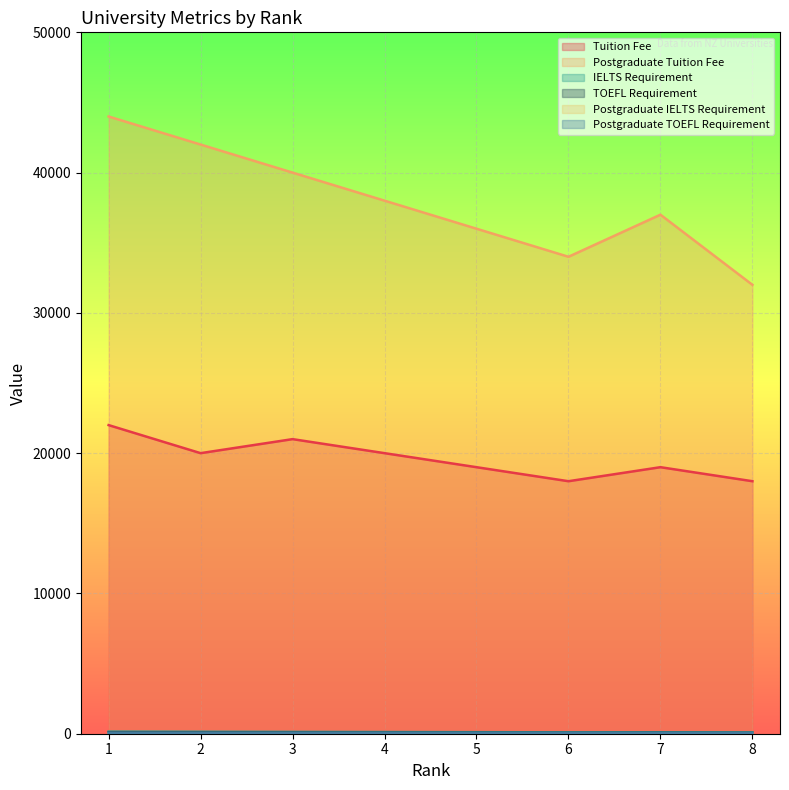

True or false: IELTS Requirement and Postgraduate IELTS Requirement intersect in this chart.

False